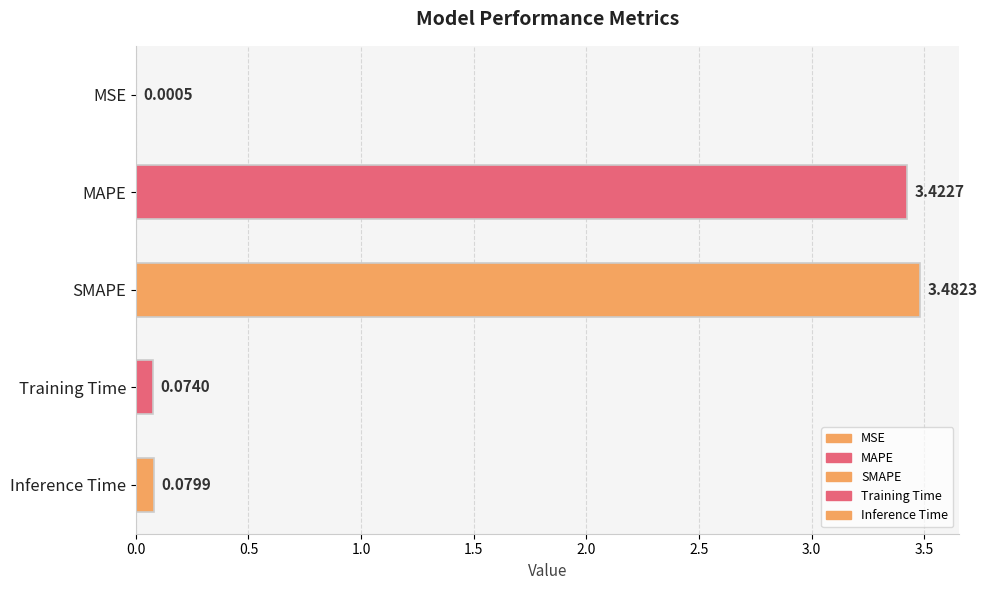

At which label is the value closest to 1?

Inference Time